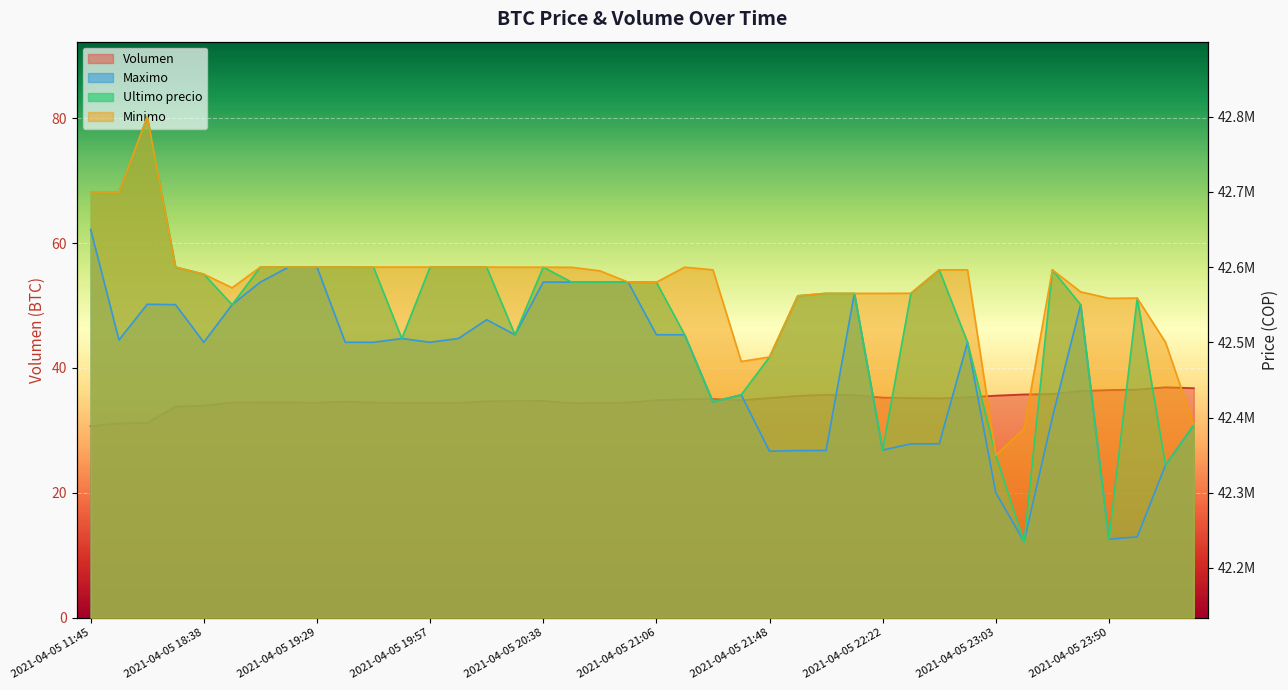

What is the total value across all series at 2021-04-05 16:00?

127902375.1